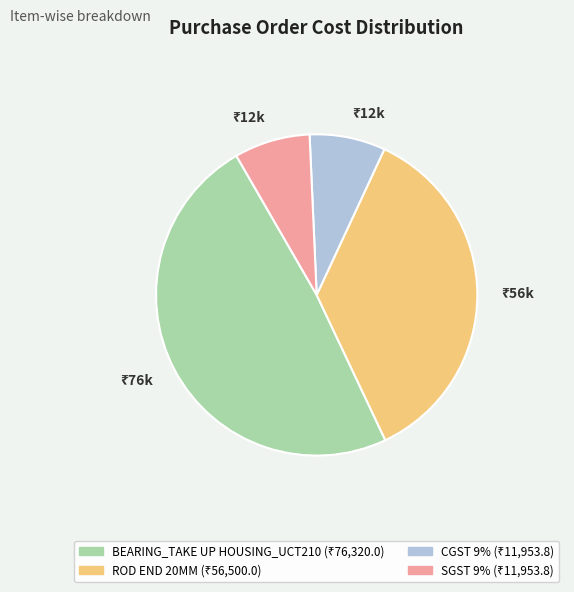

Is there any slice that represents more than half of the pie?

No